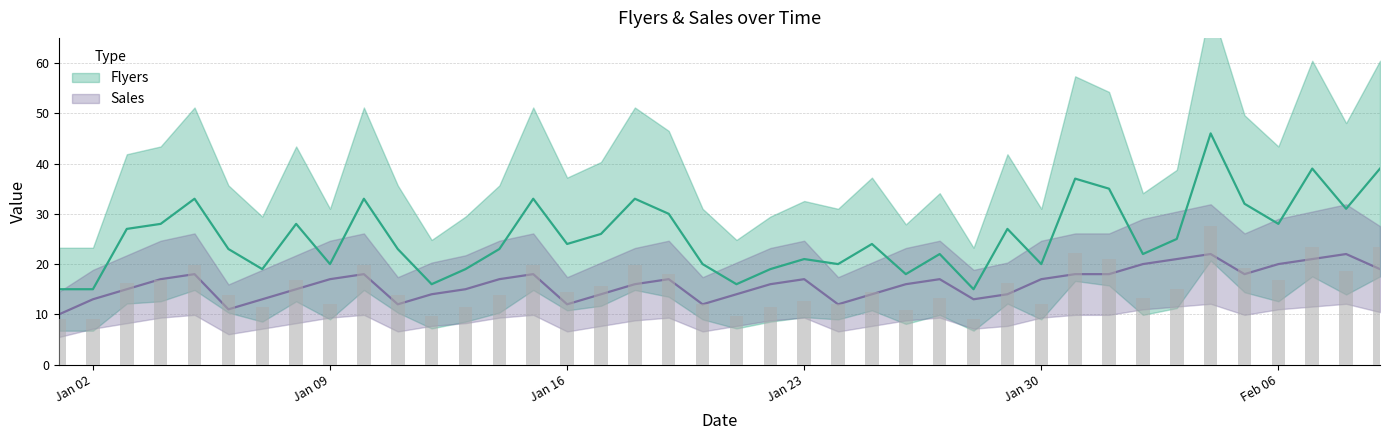

At 2017-01-20, list the series in order from smallest to largest.

Sales, Flyers